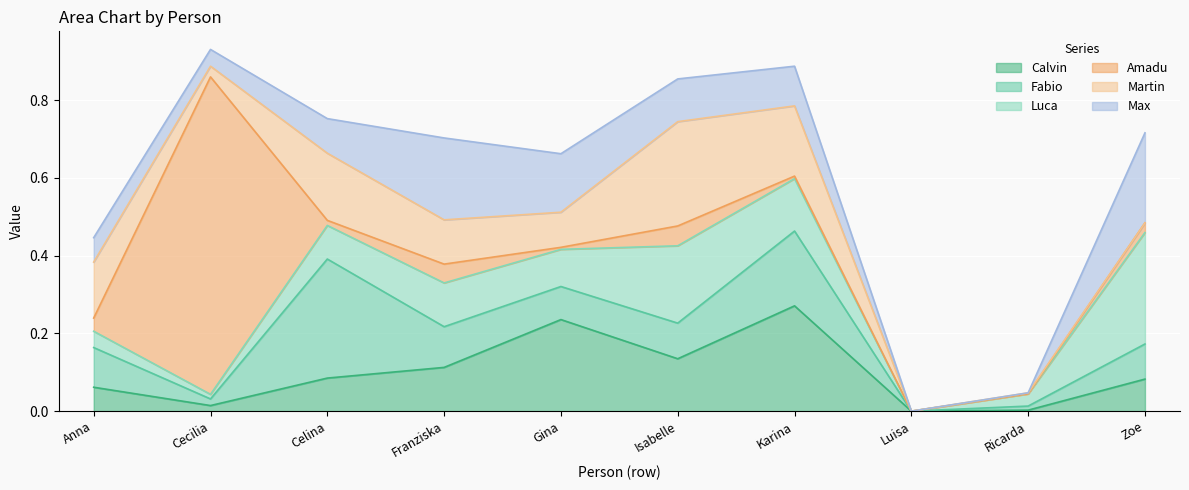

Reading left to right, transcribe all the data shown in this chart.

Calvin: 0.1	0.0	0.1	0.1	0.2	0.1	0.3	0.0	0.0	0.1
Fabio: 0.1	0.0	0.3	0.1	0.1	0.1	0.2	0.0	0.0	0.1
Luca: 0.0	0.0	0.1	0.1	0.1	0.2	0.1	0.0	0.0	0.3
Amadu: 0.0	0.8	0.0	0.0	0.0	0.1	0.0	0.0	0.0	0.0
Martin: 0.1	0.0	0.2	0.1	0.1	0.3	0.2	0.0	0.0	0.0
Max: 0.1	0.0	0.1	0.2	0.2	0.1	0.1	0.0	0.0	0.2